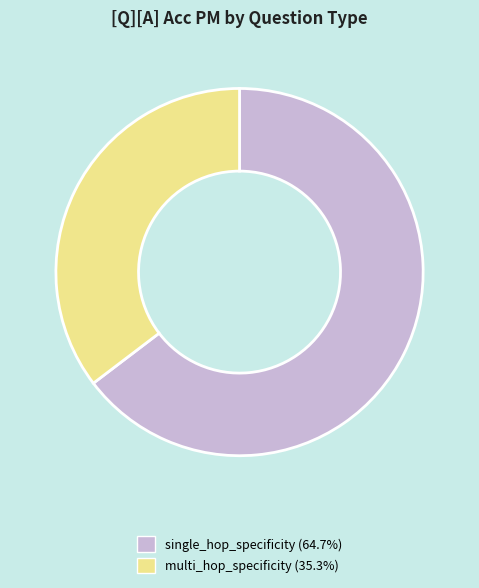

Rank the categories by value from lowest to highest.

multi_hop_specificity, single_hop_specificity